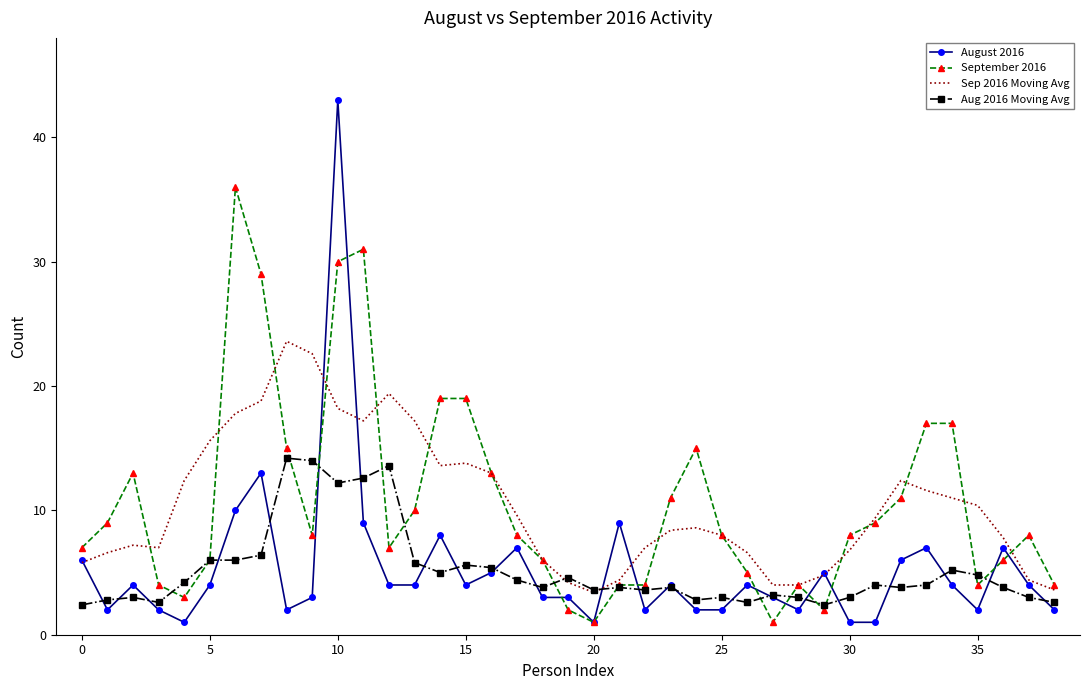

Which series has the largest range (max minus min)?

August 2016